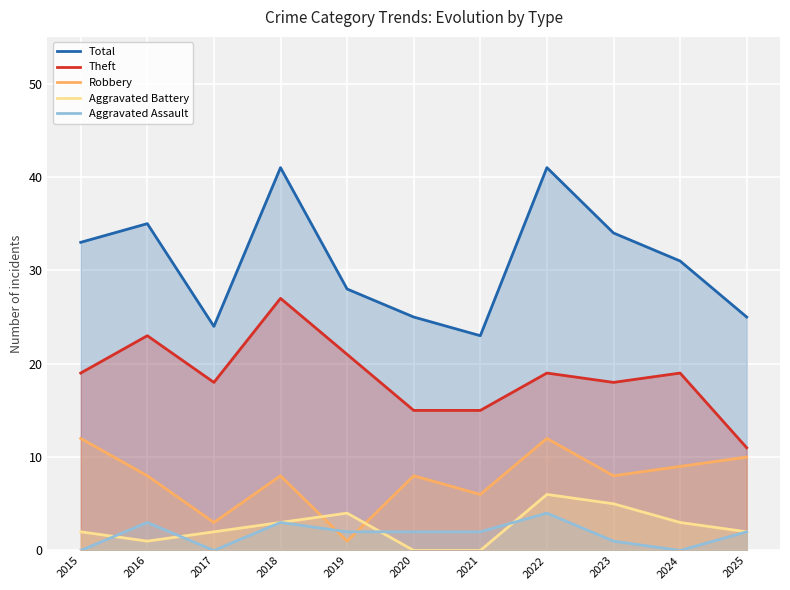

Which category has the highest value in the Robbery series?

2015